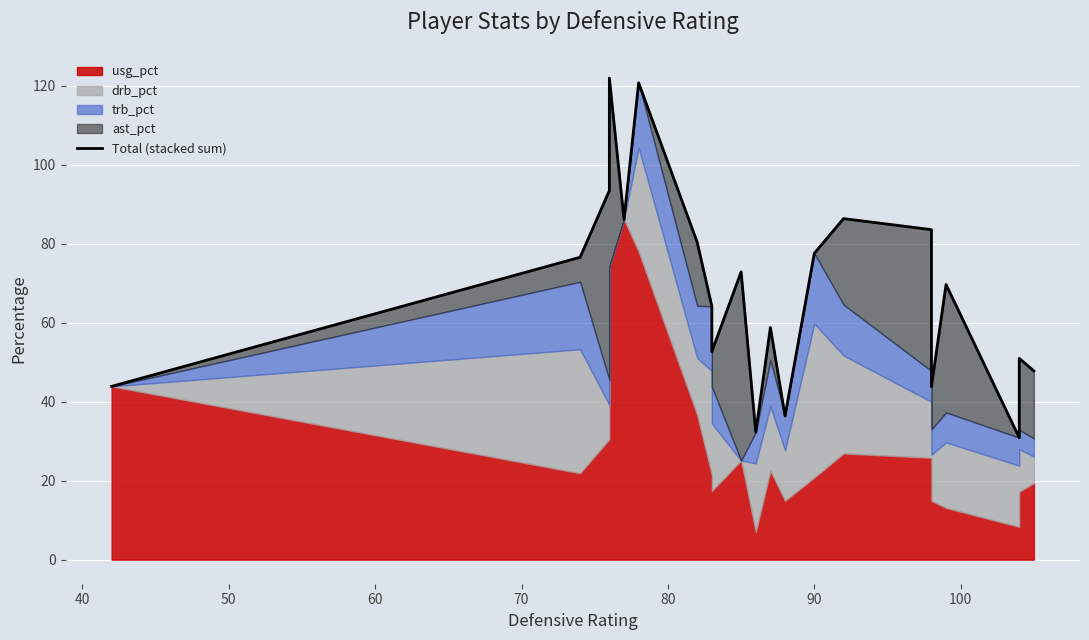

Count the number of values greater than 69.

11